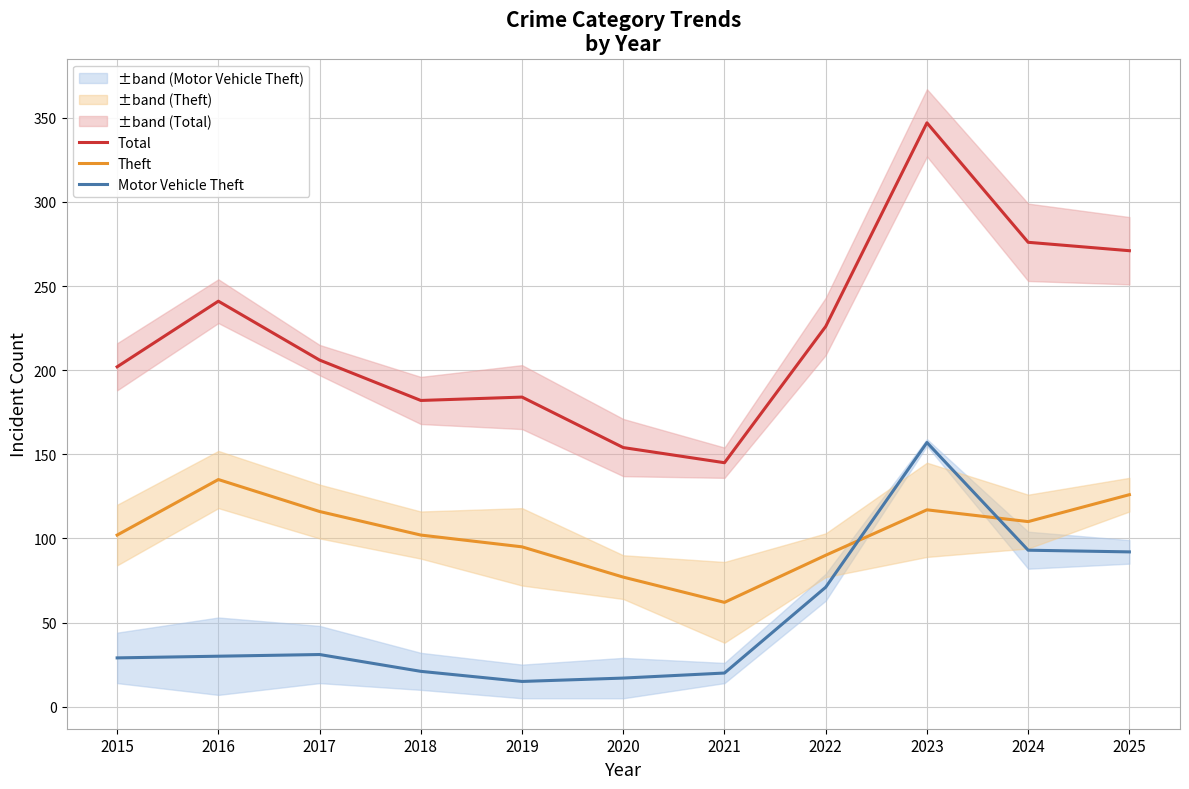

True or false: Motor Vehicle Theft and Total cross at least once.

False